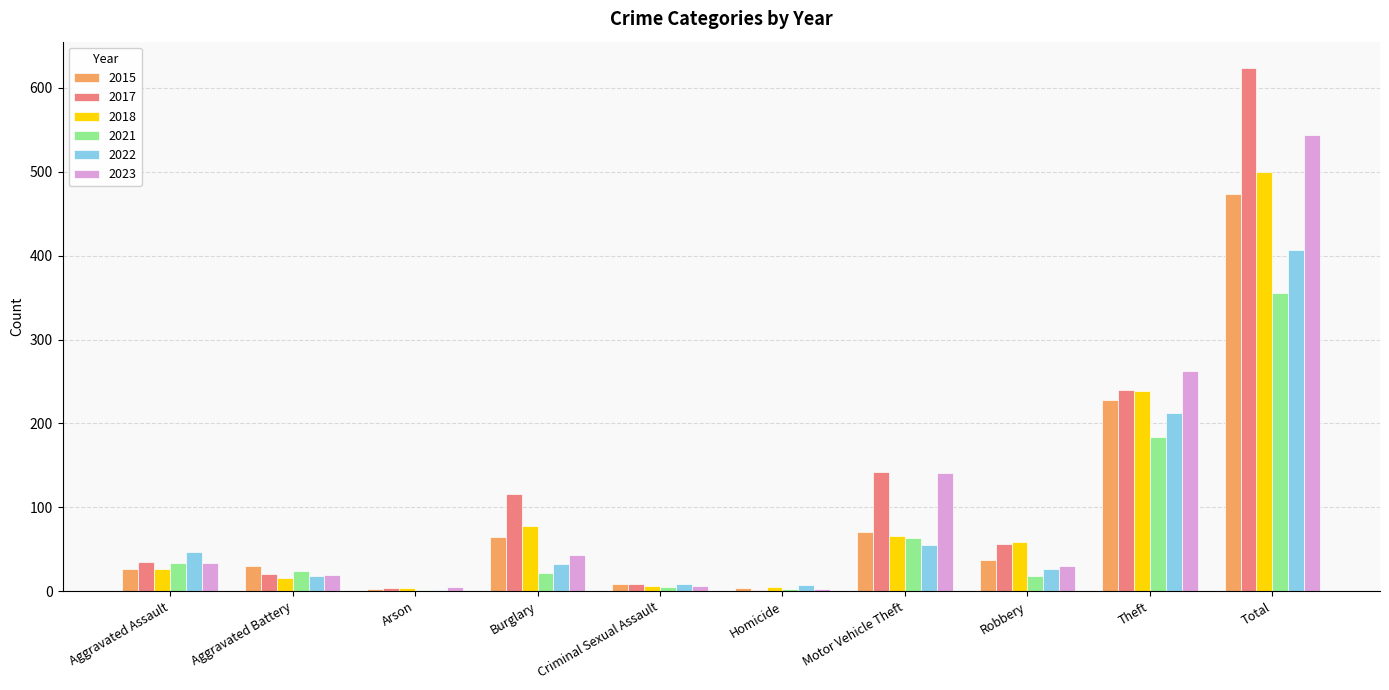

At which category does the chart reach its peak across all series?

Total